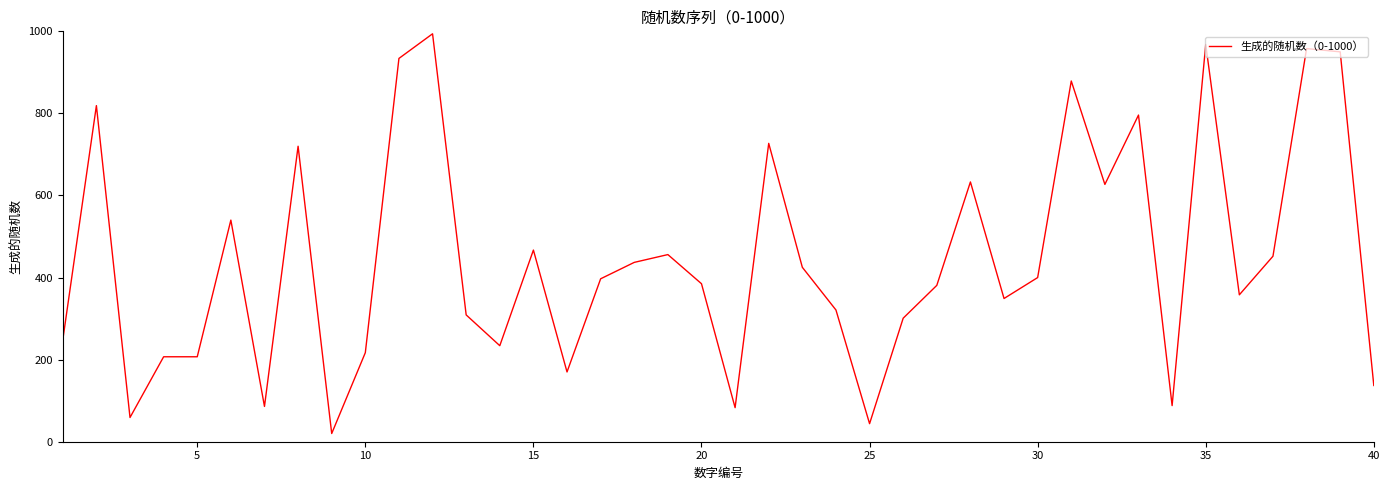

What is the difference between the second highest and second lowest values?

924